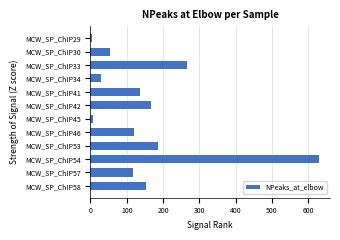

Reading top to bottom, what are all the values shown in this chart?

MCW_SP_ChIP29=4	MCW_SP_ChIP30=53	MCW_SP_ChIP33=266	MCW_SP_ChIP34=30	MCW_SP_ChIP41=135	MCW_SP_ChIP42=166	MCW_SP_ChIP45=7	MCW_SP_ChIP46=120	MCW_SP_ChIP53=185	MCW_SP_ChIP54=628	MCW_SP_ChIP57=117	MCW_SP_ChIP58=153